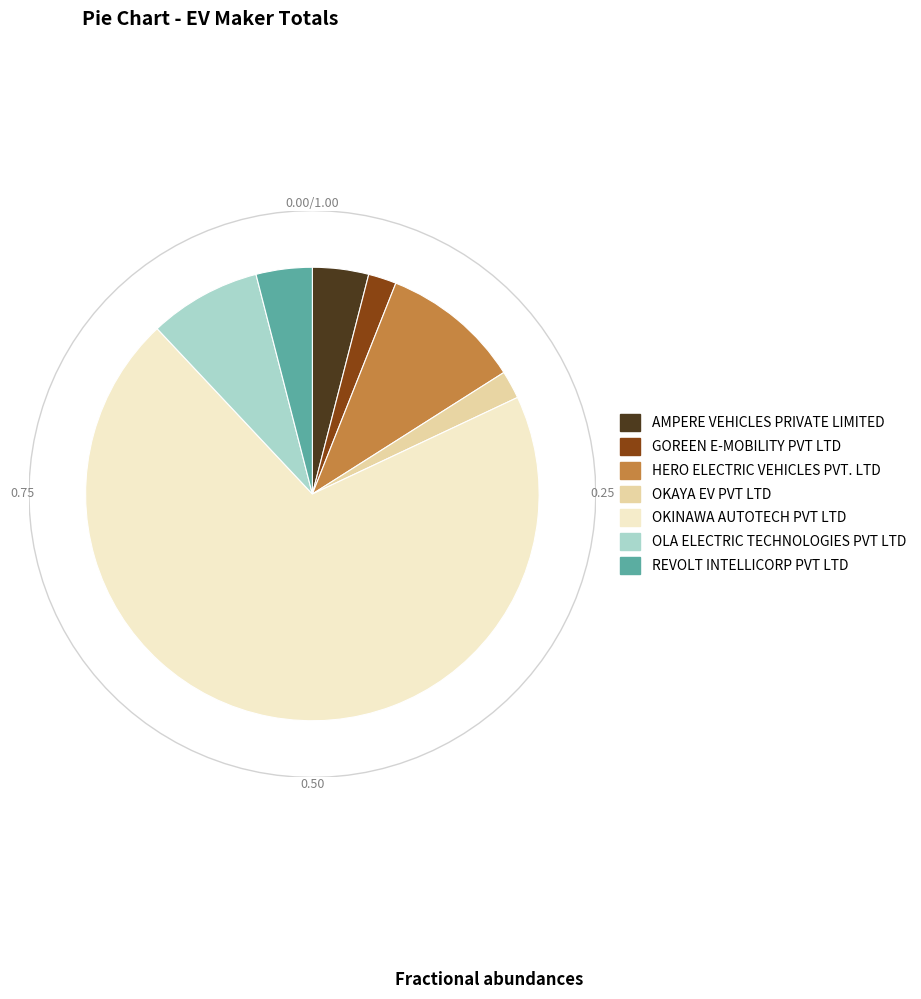

Which has a higher value, GOREEN E-MOBILITY PVT LTD or REVOLT INTELLICORP PVT LTD?

REVOLT INTELLICORP PVT LTD